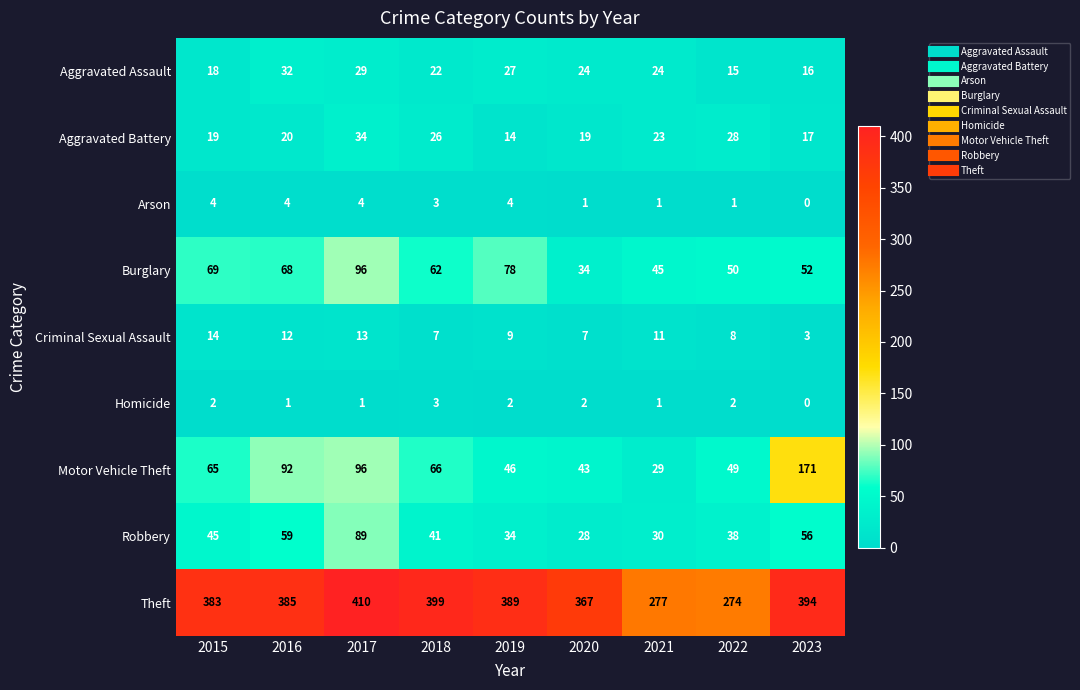

What is the sum of the Motor Vehicle Theft values at 2019 and 2020?

89